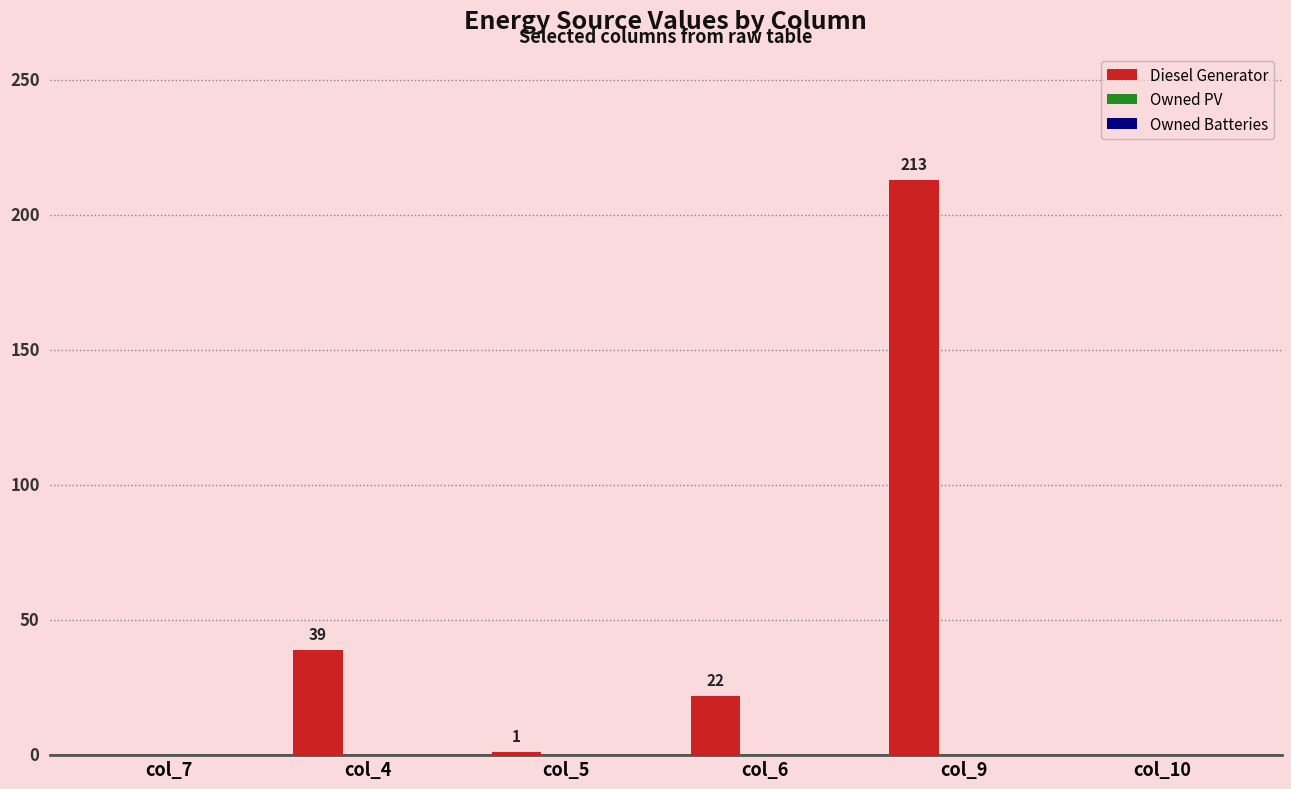

The value at col_4 is 39. True or false?

True